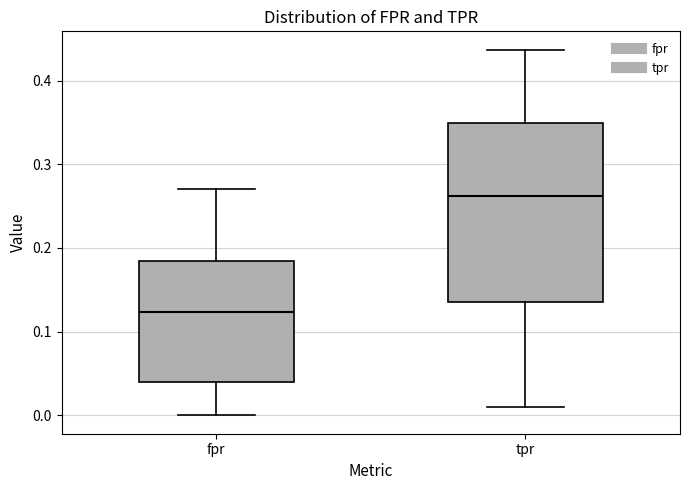

Which box has the highest median line?

tpr